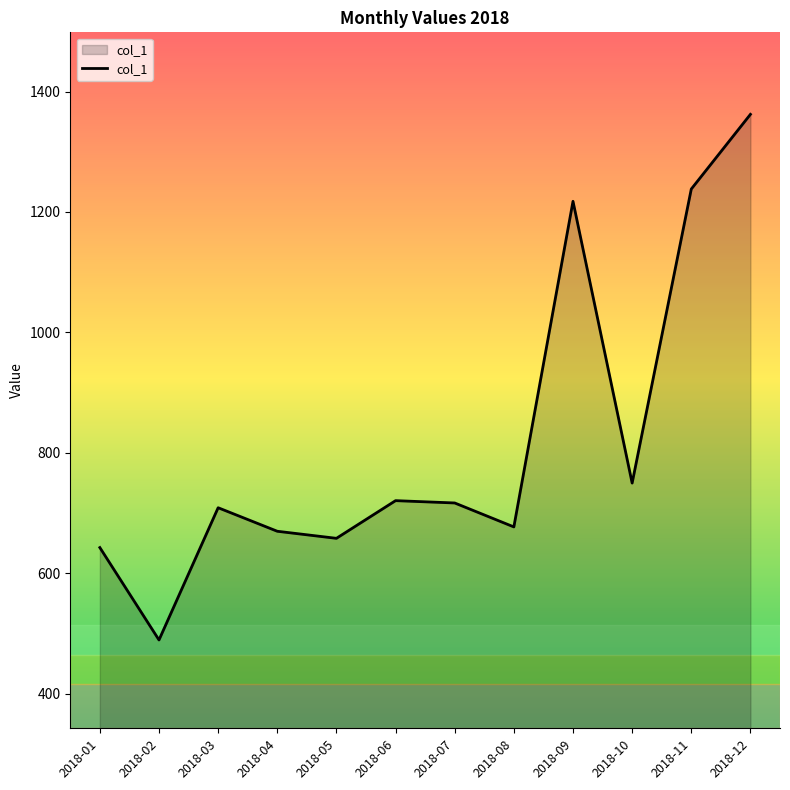

Is it true that the value at 2018-07 is 716.6?

True